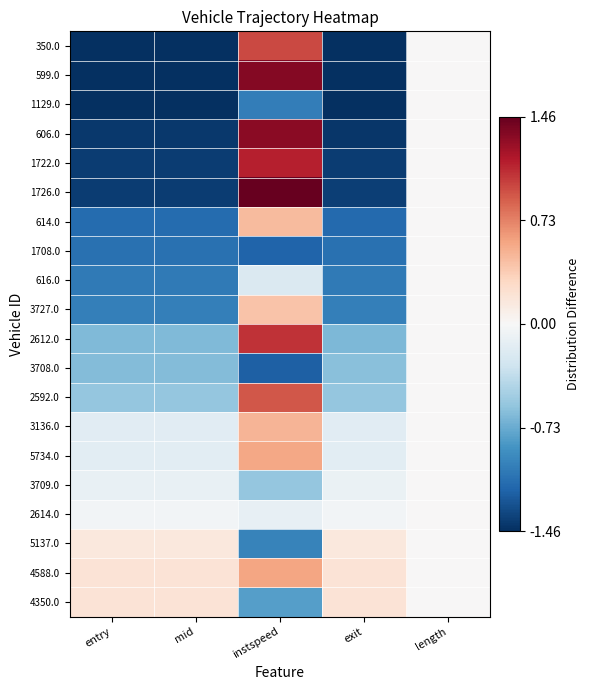

Reading left to right, what are all the values shown in this chart?

350.0: entry=-1.8	mid=-1.8	instspeed=1.0	exit=-1.8	length=0.0
599.0: entry=-1.5	mid=-1.5	instspeed=1.3	exit=-1.5	length=0.0
1129.0: entry=-1.5	mid=-1.5	instspeed=-1.0	exit=-1.5	length=0.0
606.0: entry=-1.4	mid=-1.4	instspeed=1.3	exit=-1.4	length=0.0
1722.0: entry=-1.4	mid=-1.4	instspeed=1.1	exit=-1.4	length=0.0
1726.0: entry=-1.4	mid=-1.4	instspeed=1.6	exit=-1.4	length=0.0
614.0: entry=-1.1	mid=-1.1	instspeed=0.5	exit=-1.1	length=0.0
1708.0: entry=-1.1	mid=-1.1	instspeed=-1.2	exit=-1.1	length=0.0
616.0: entry=-1.0	mid=-1.0	instspeed=-0.2	exit=-1.0	length=0.0
3727.0: entry=-1.0	mid=-1.0	instspeed=0.4	exit=-1.0	length=0.0
2612.0: entry=-0.7	mid=-0.7	instspeed=1.1	exit=-0.7	length=0.0
3708.0: entry=-0.6	mid=-0.6	instspeed=-1.2	exit=-0.6	length=0.0
2592.0: entry=-0.6	mid=-0.6	instspeed=0.9	exit=-0.6	length=0.0
3136.0: entry=-0.2	mid=-0.2	instspeed=0.5	exit=-0.2	length=0.0
5734.0: entry=-0.2	mid=-0.2	instspeed=0.6	exit=-0.2	length=0.0
3709.0: entry=-0.1	mid=-0.1	instspeed=-0.6	exit=-0.1	length=0.0
2614.0: entry=-0.0	mid=-0.0	instspeed=-0.1	exit=-0.0	length=0.0
5137.0: entry=0.2	mid=0.2	instspeed=-1.0	exit=0.2	length=0.0
4588.0: entry=0.2	mid=0.2	instspeed=0.6	exit=0.2	length=0.0
4350.0: entry=0.2	mid=0.2	instspeed=-0.8	exit=0.2	length=0.0